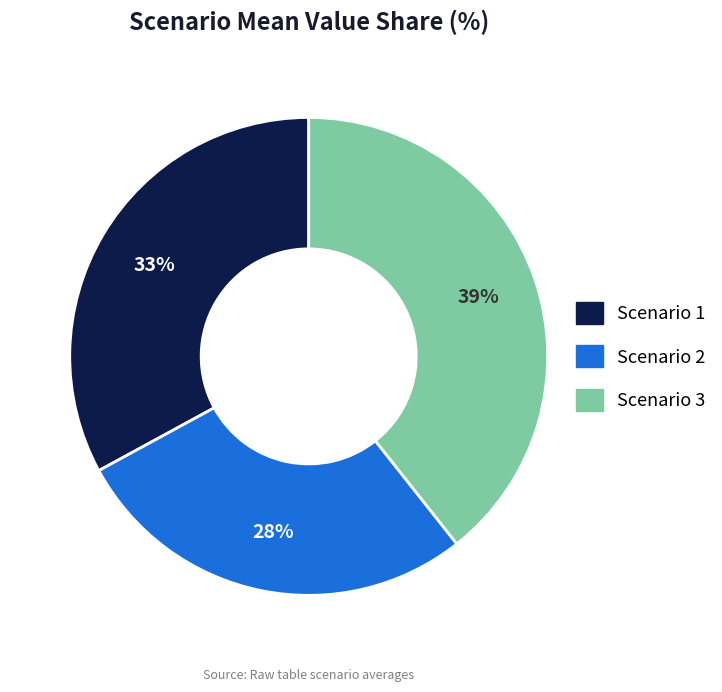

How many segments does this pie chart have?

3